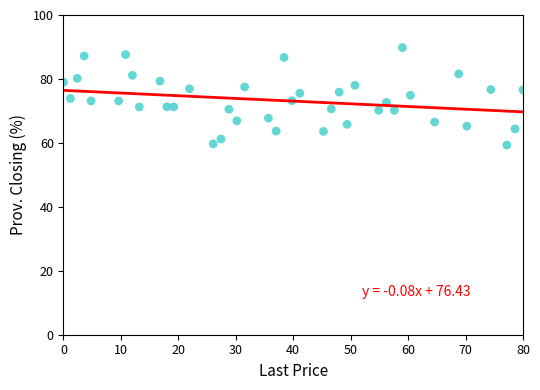

What is the range of Y values (max minus min)?

30.5